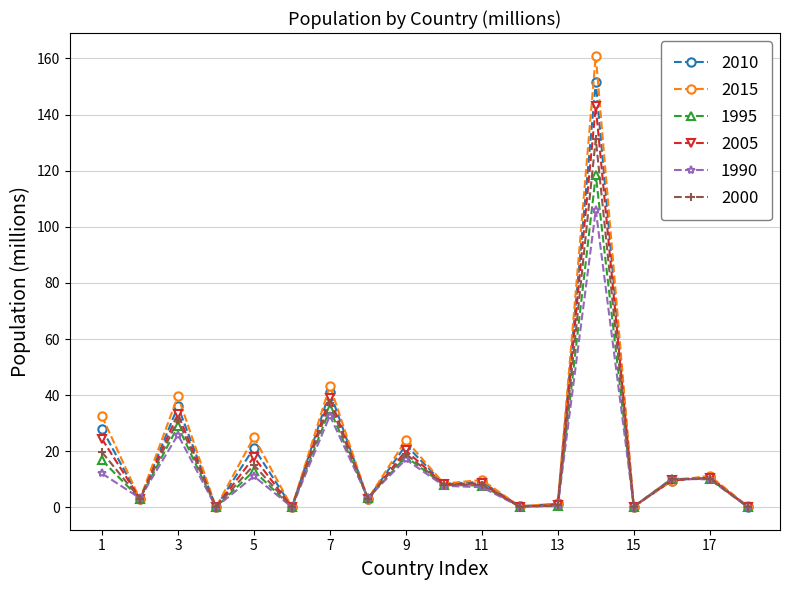

List the series in order of their overall mean, lowest first.

1990, 1995, 2000, 2005, 2010, 2015